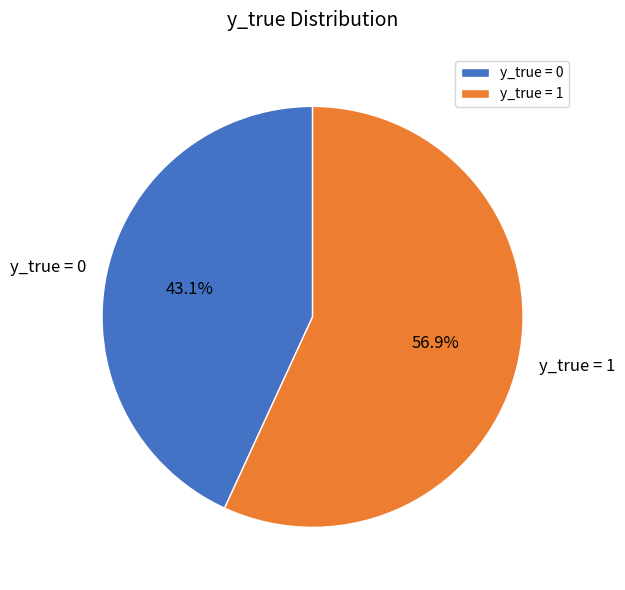

To the nearest percent, what portion does y_true = 1 represent?

57%